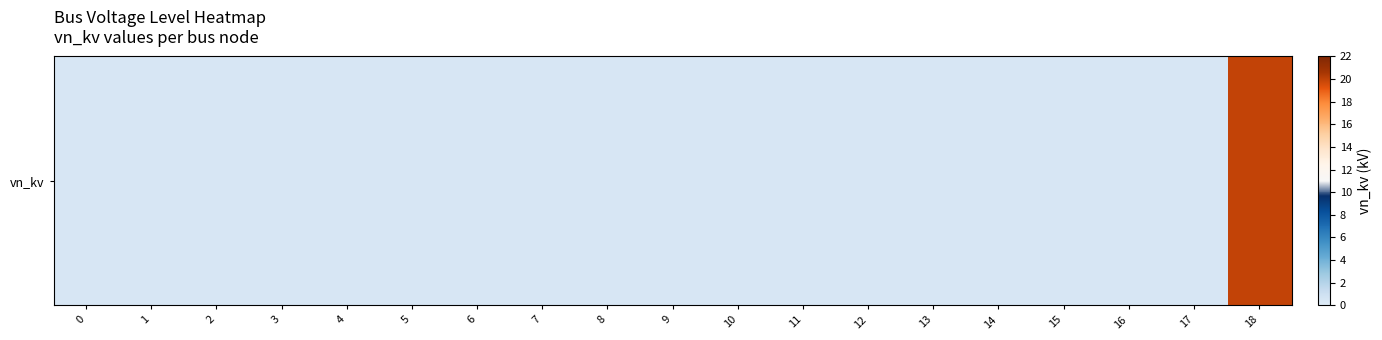

What is the difference between the maximum and minimum values?

19.6